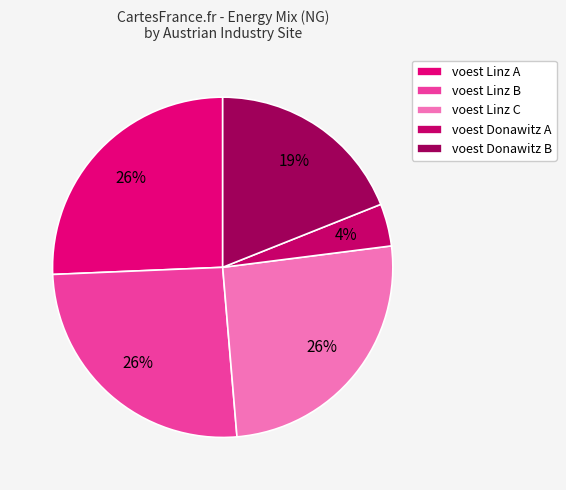

Count the number of slices in the pie.

5